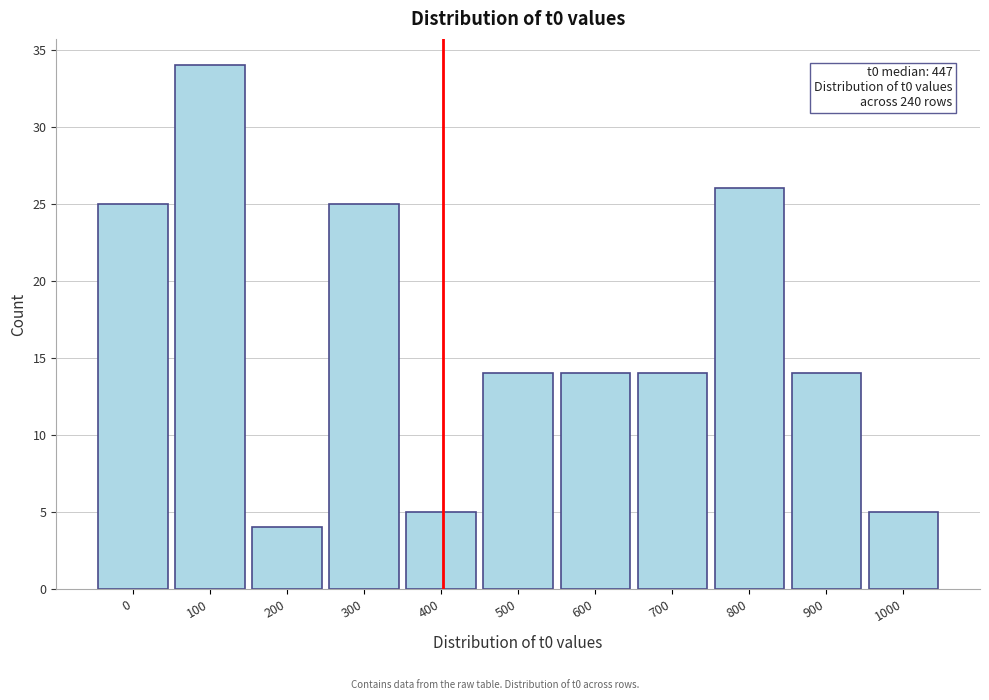

Reading left to right, transcribe all the data shown in this chart.

25	34	4	25	5	14	14	14	26	14	5